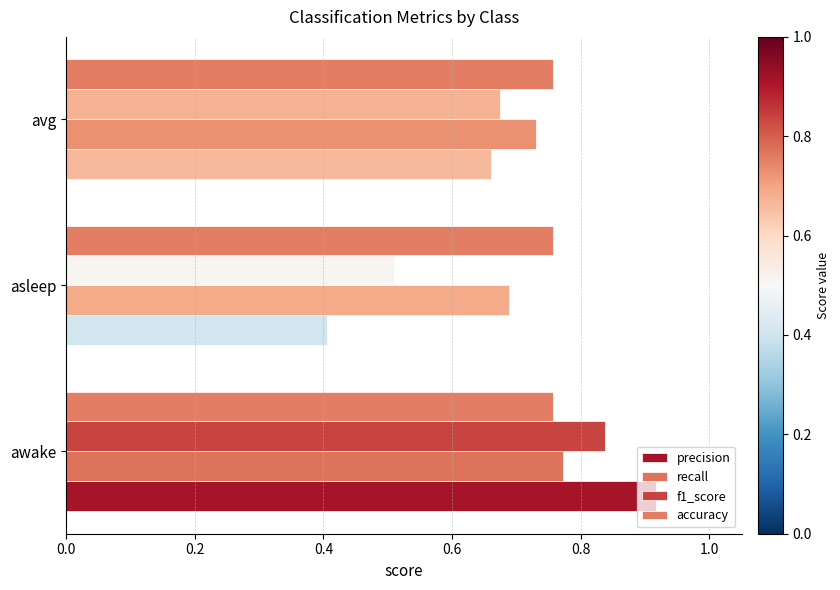

What are all the series names shown in the legend?

precision, recall, f1_score, accuracy